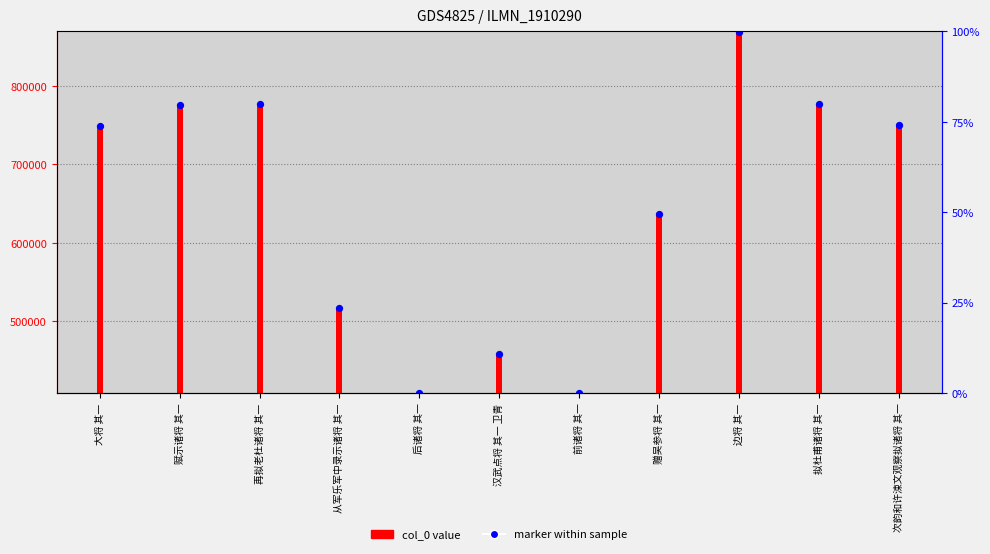

Which series reaches the minimum Y coordinate?

marker within sample